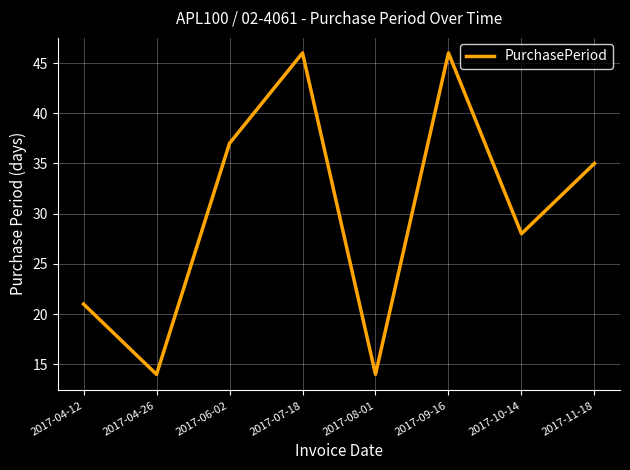

Reading right to left, what are all the values shown in this chart?

35	28	46	14	46	37	14	21